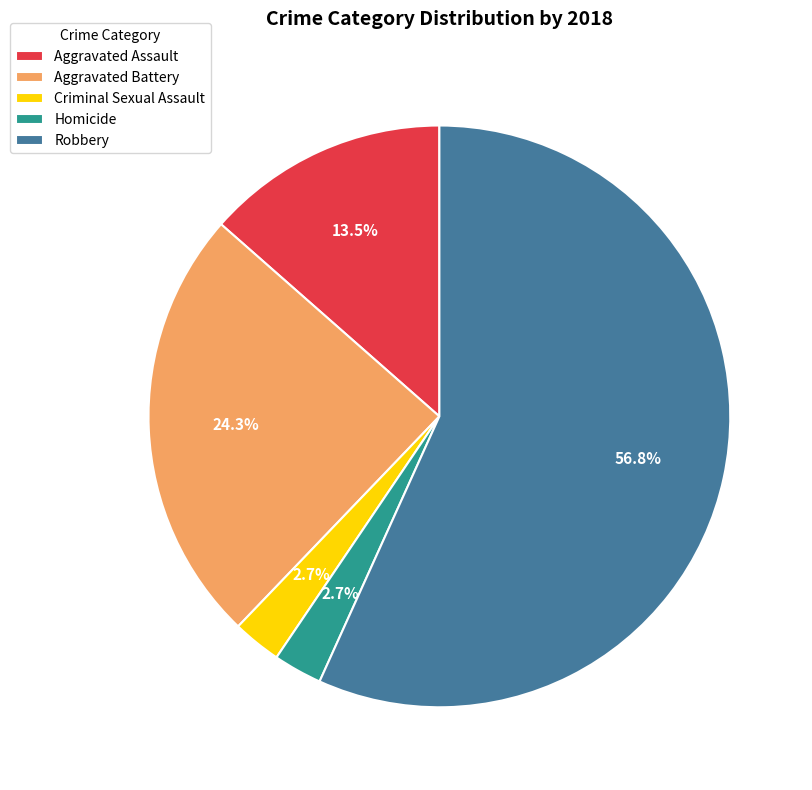

What portion of the pie excludes Aggravated Battery?

75.7%